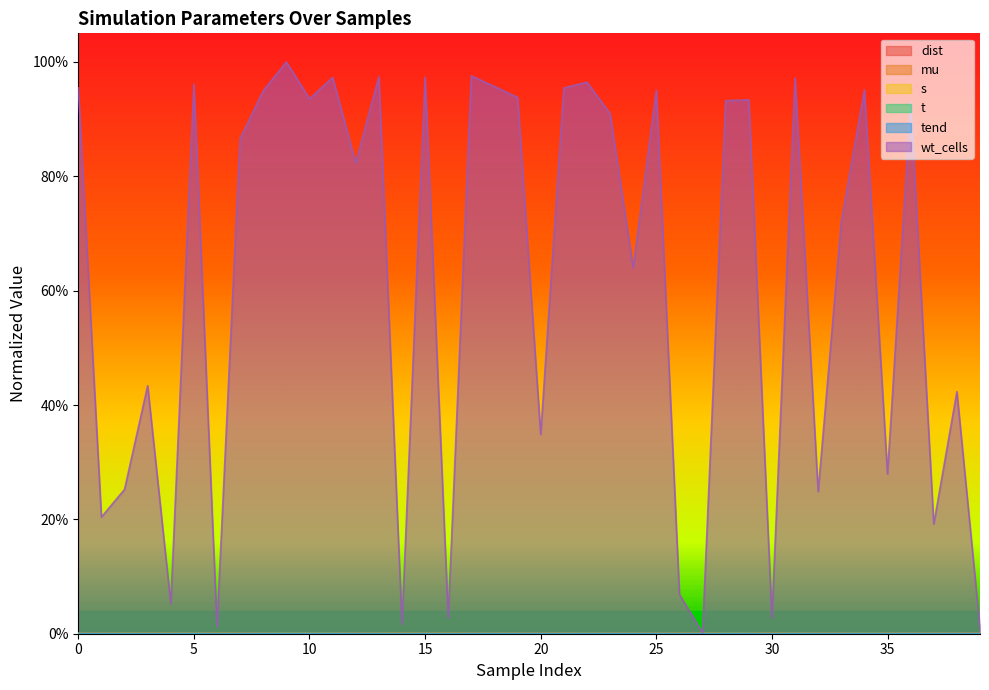

List the series in order of their peak value, highest first.

wt_cells, mu, t, tend, dist, s